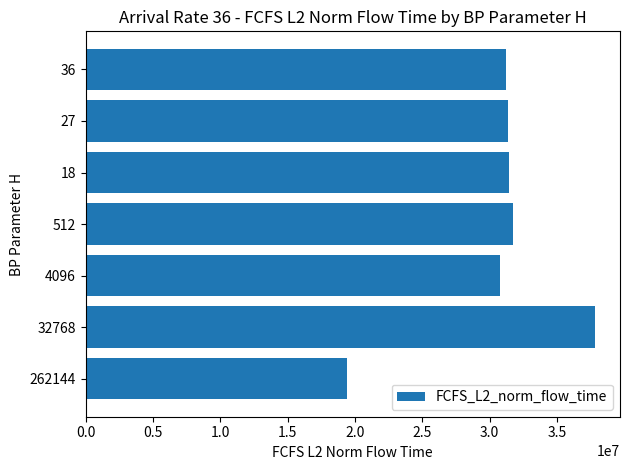

Approximately how many times larger is the value at 32768 compared to 4096?

1.2